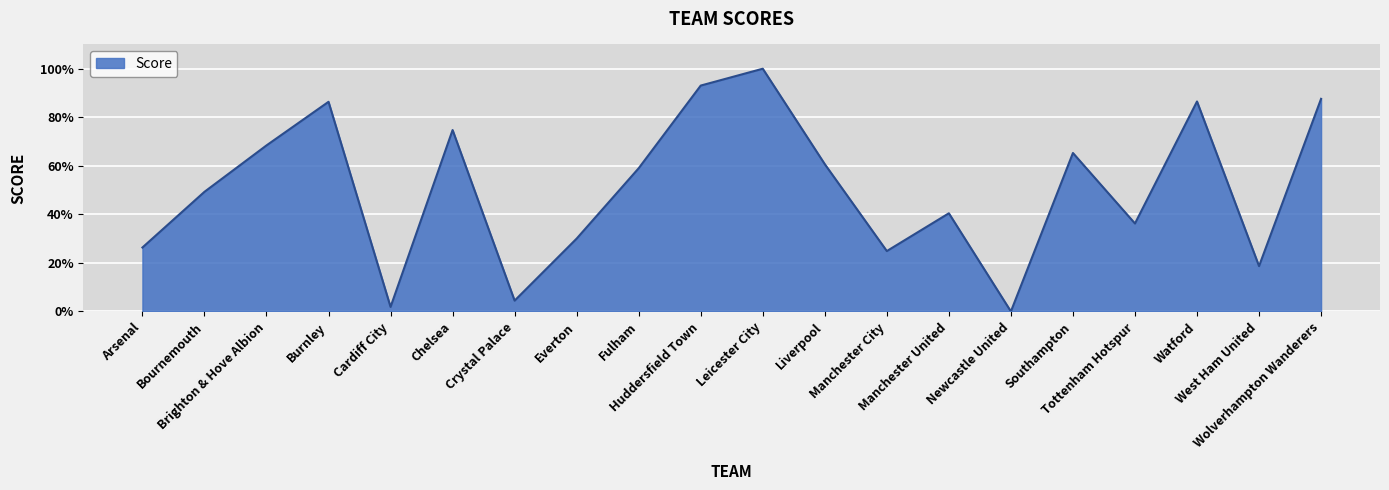

Where is the first local minimum?

Cardiff City